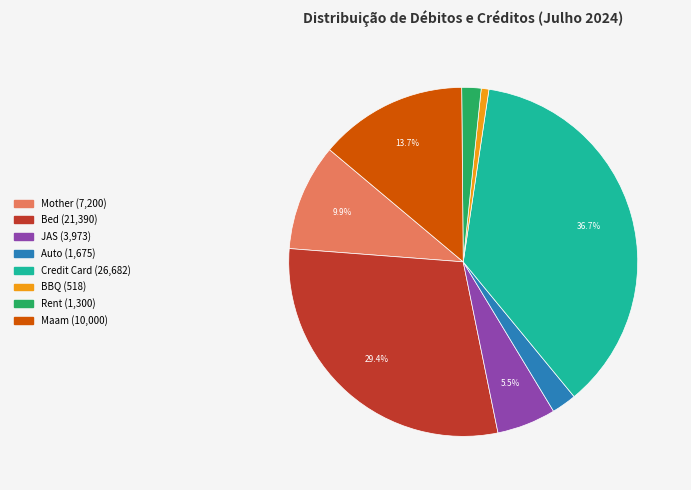

Which slice is the largest?

Credit Card